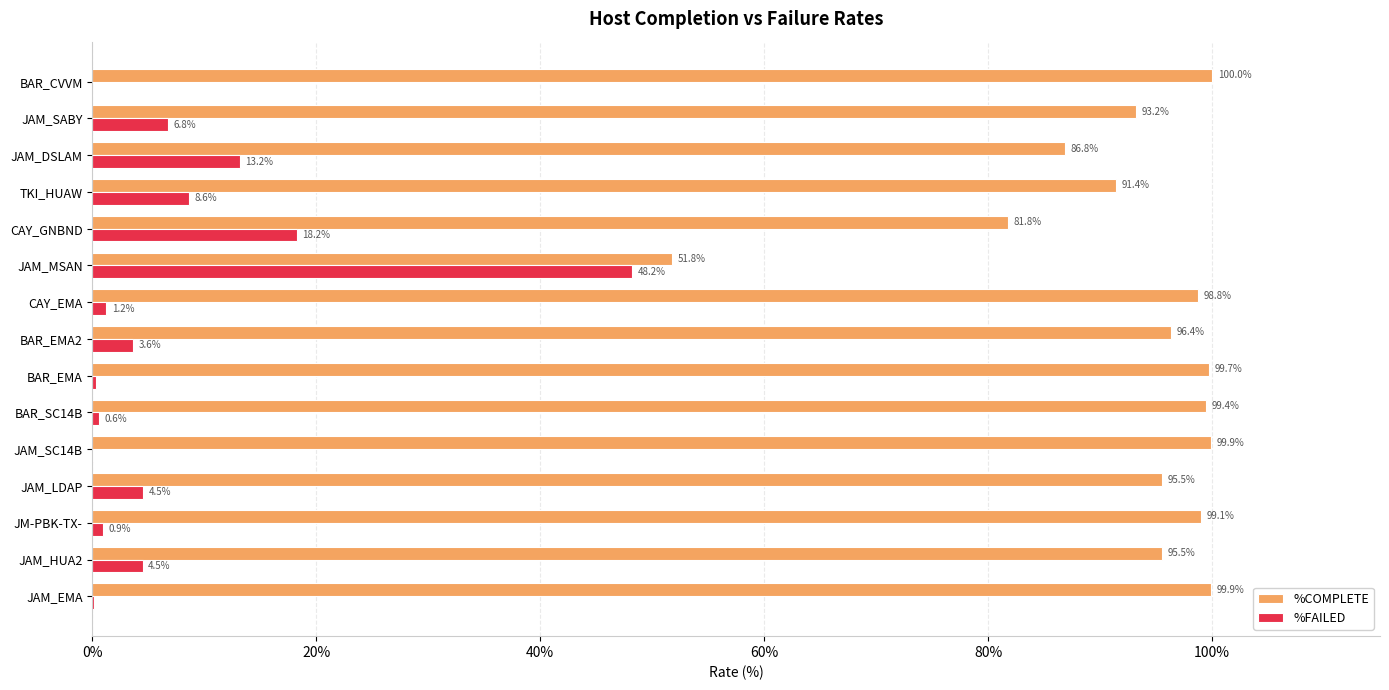

What is the sum of all %FAILED values?

110.8